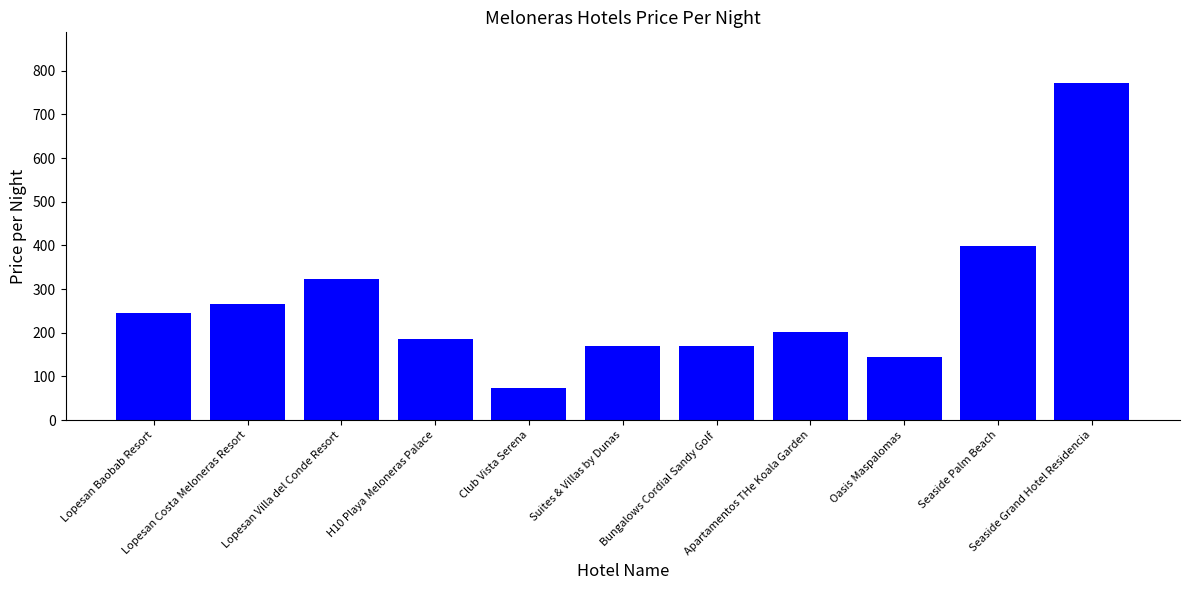

What is the label of the 1st bar from the left?

Lopesan Baobab Resort